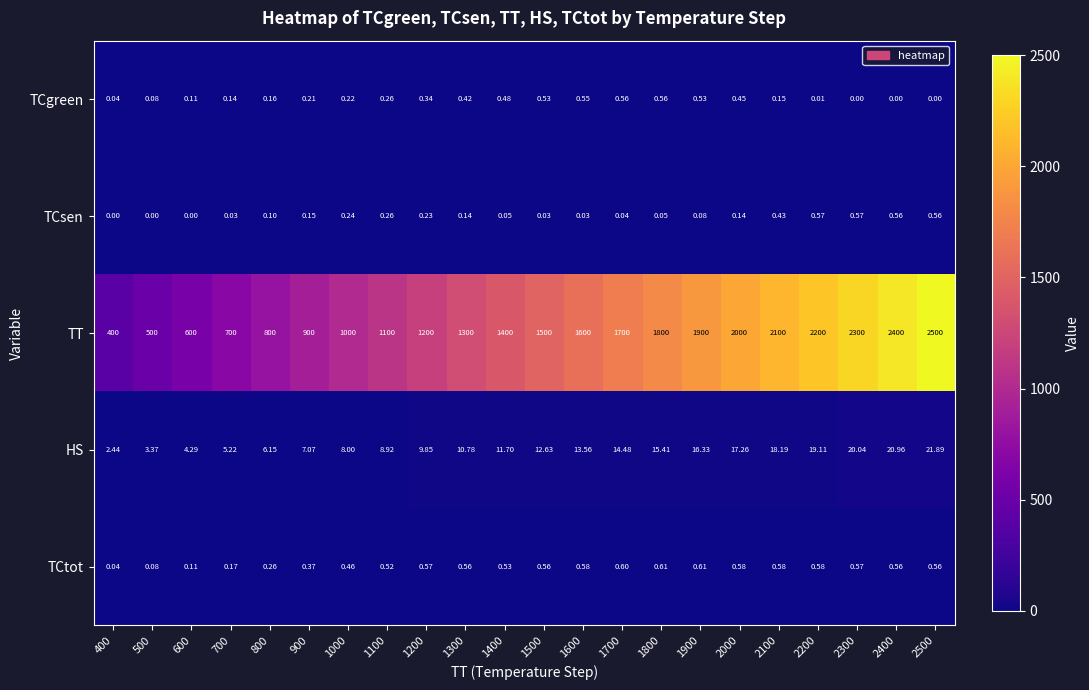

Rank the series at 1900 from lowest to highest value.

TCsen, TCgreen, TCtot, HS, TT